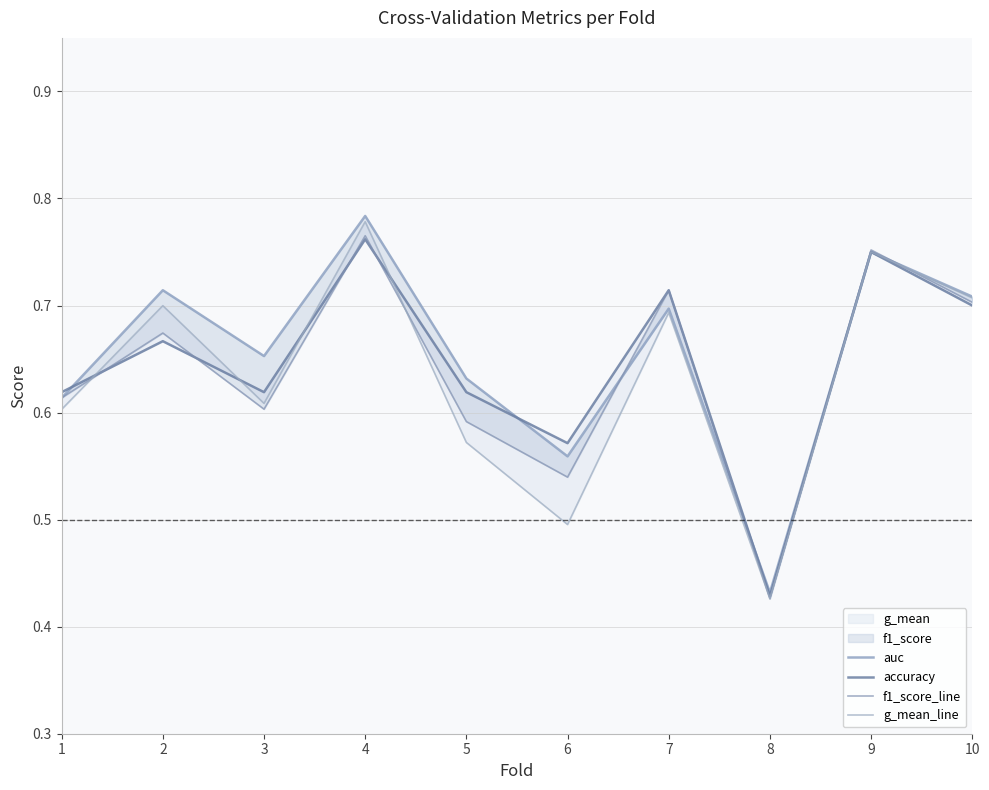

Reading left to right, what are all the values shown in this chart?

auc: 0.6	0.7	0.7	0.8	0.6	0.6	0.7	0.4	0.8	0.7
accuracy: 0.6	0.7	0.6	0.8	0.6	0.6	0.7	0.4	0.8	0.7
f1_score_line: 0.6	0.7	0.6	0.8	0.6	0.5	0.7	0.4	0.8	0.7
g_mean_line: 0.6	0.7	0.6	0.8	0.6	0.5	0.7	0.4	0.8	0.7